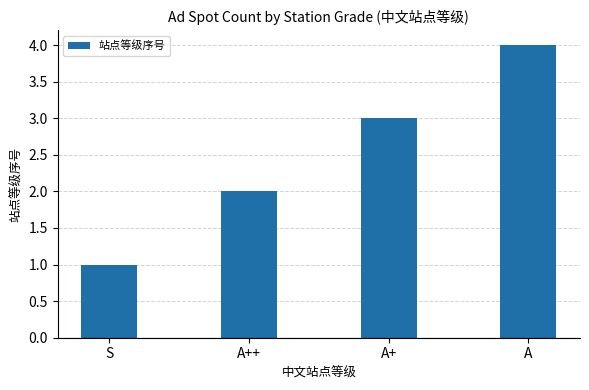

What is the value of the 2nd bar from the left?

2